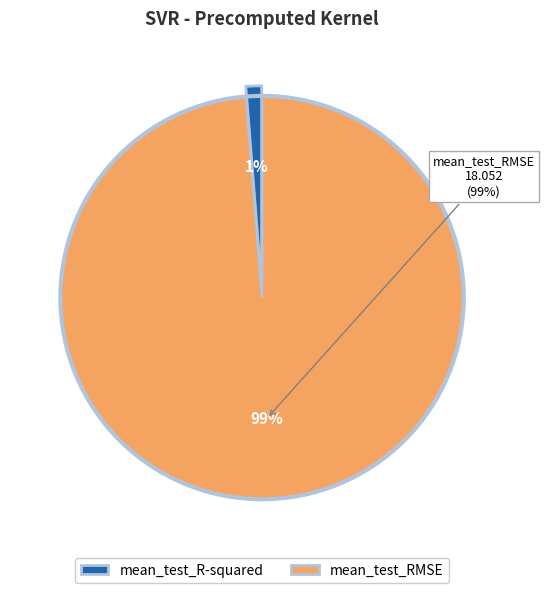

What is the largest slice in the pie chart?

mean_test_RMSE